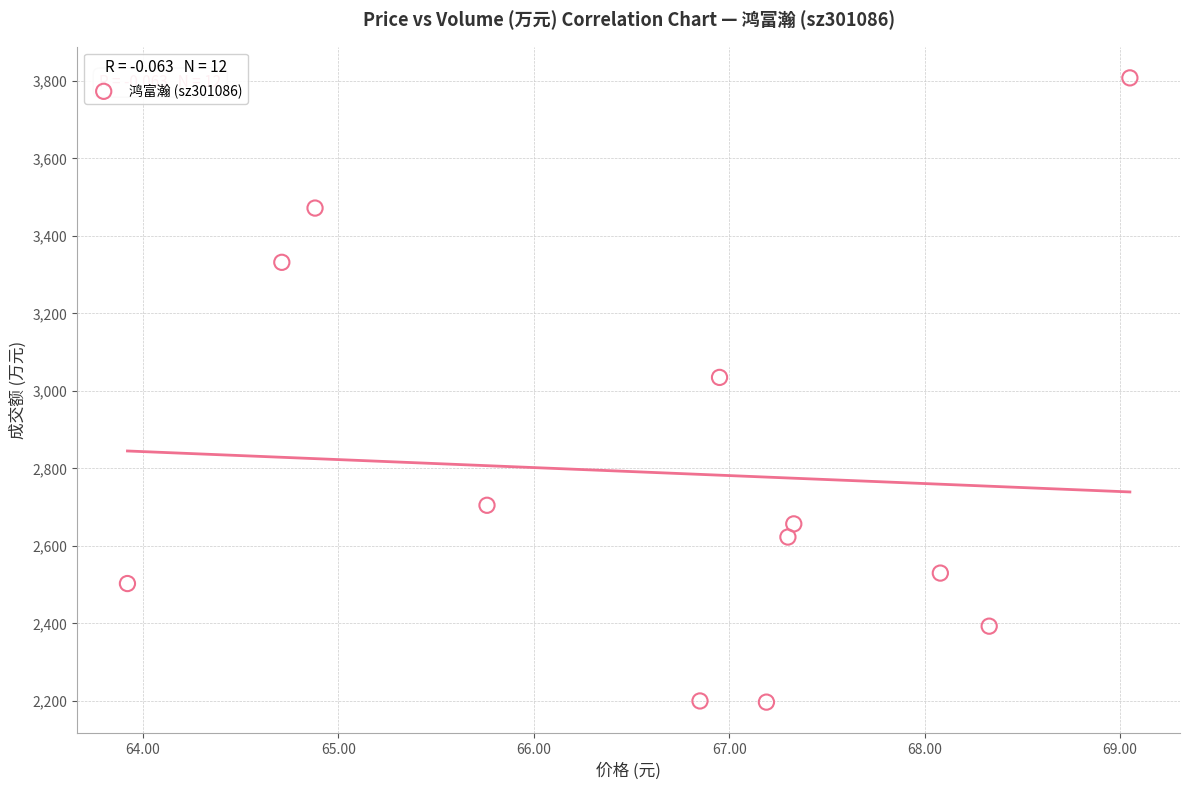

What is the range of Y values (max minus min)?

1611